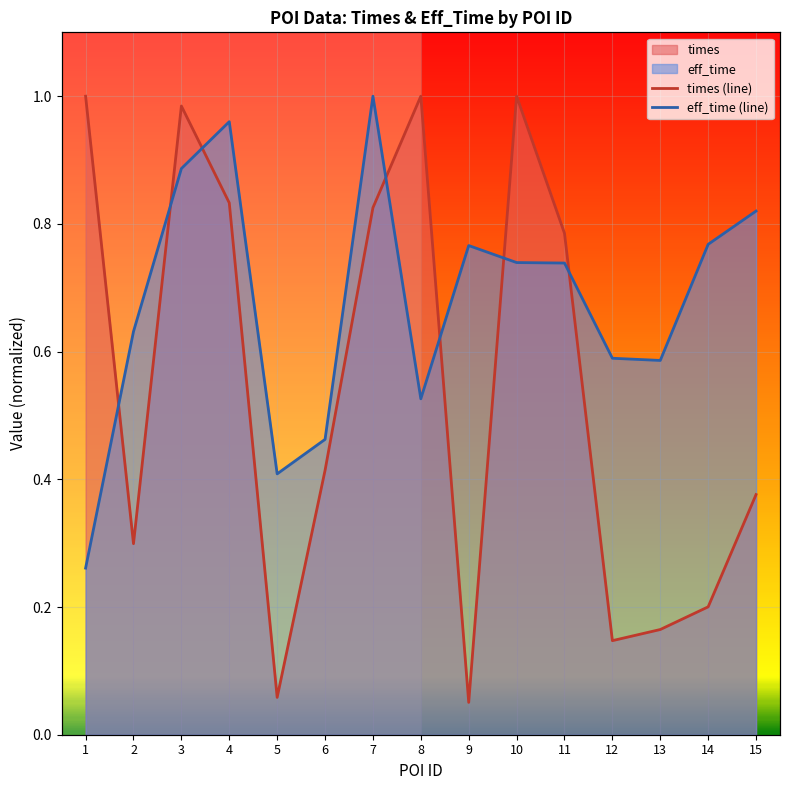

Reading left to right, list all the values displayed in this chart.

times: 1=1.0	2=0.3	3=1.0	4=0.8	5=0.1	6=0.4	7=0.8	8=1.0	9=0.1	10=1.0	11=0.8	12=0.1	13=0.2	14=0.2	15=0.4
eff_time: 1=0.3	2=0.6	3=0.9	4=1.0	5=0.4	6=0.5	7=1.0	8=0.5	9=0.8	10=0.7	11=0.7	12=0.6	13=0.6	14=0.8	15=0.8